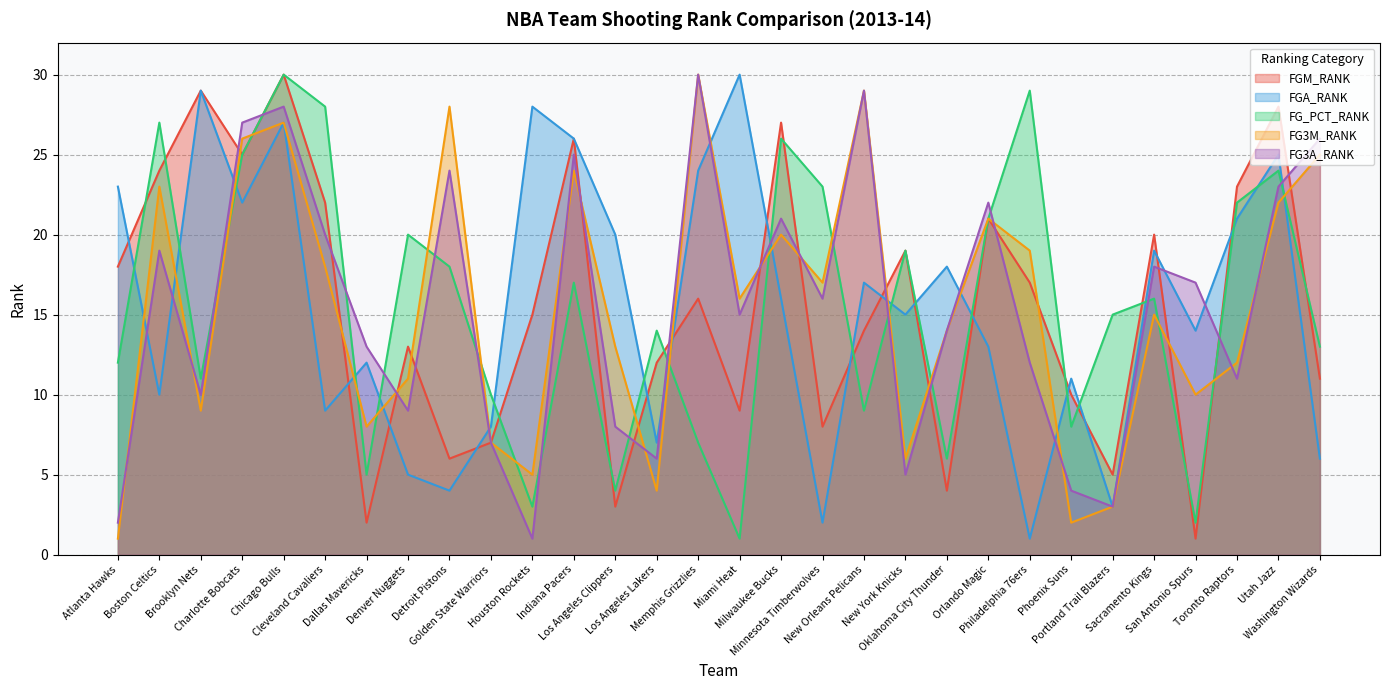

What position from the left is Chicago Bulls?

5